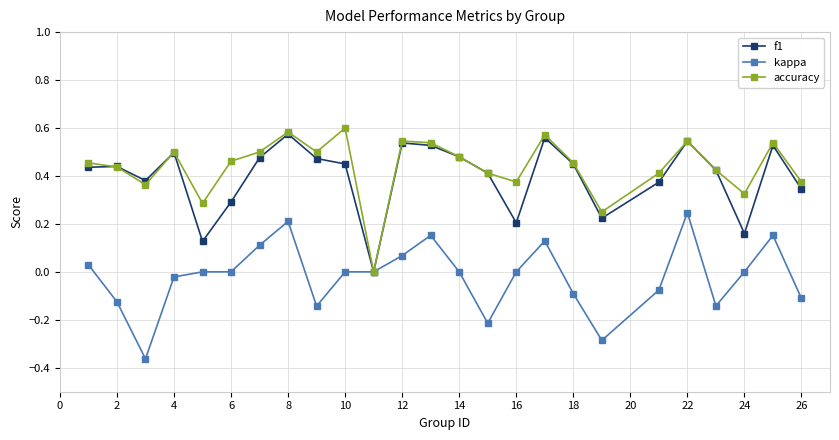

List the series in order of their peak value, lowest first.

kappa, f1, accuracy